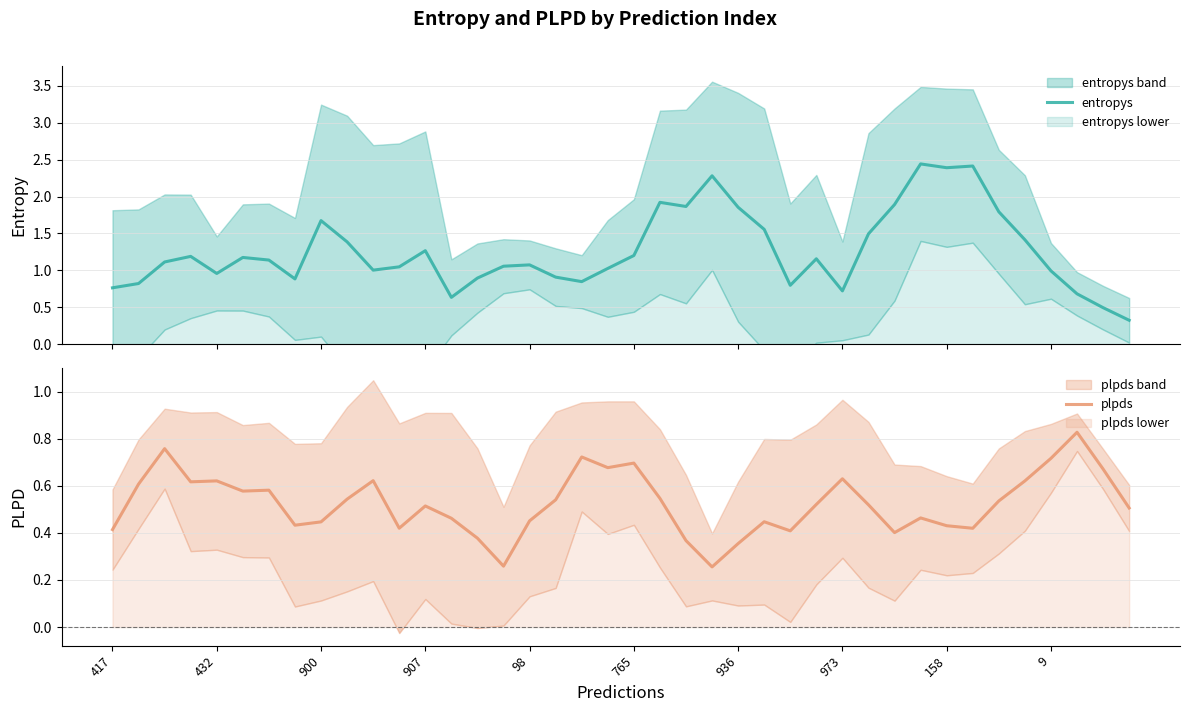

What position from the right is 26?

14